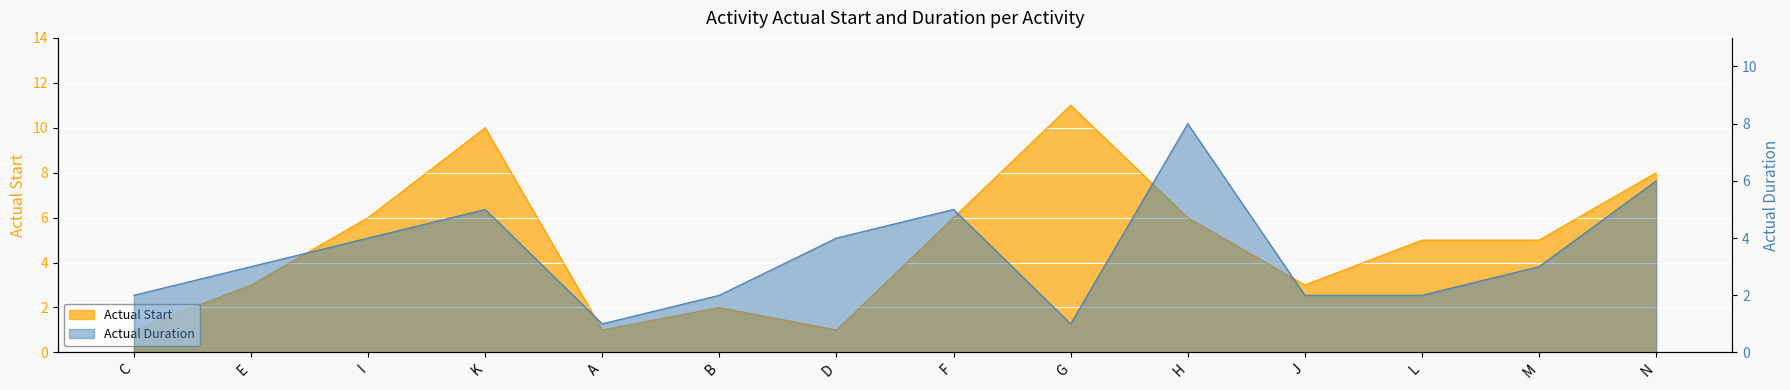

True or false: Actual Start has a value of 7 at L.

False